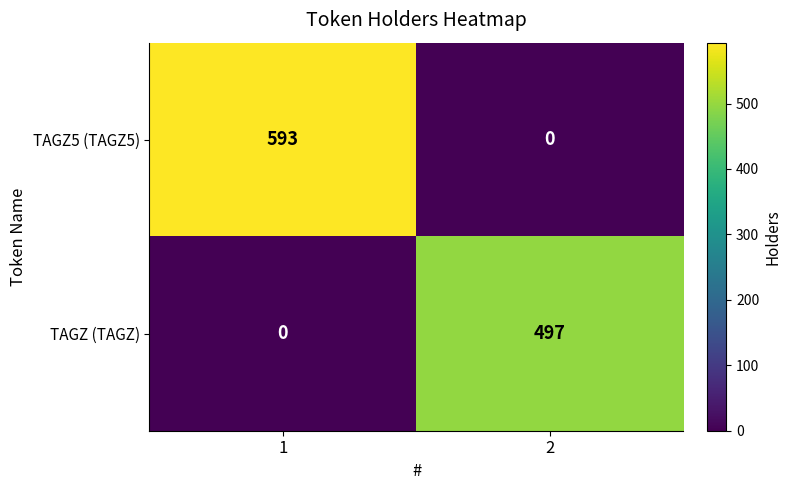

What is the difference between the maximum and minimum values in the TAGZ5 (TAGZ5) series?

593